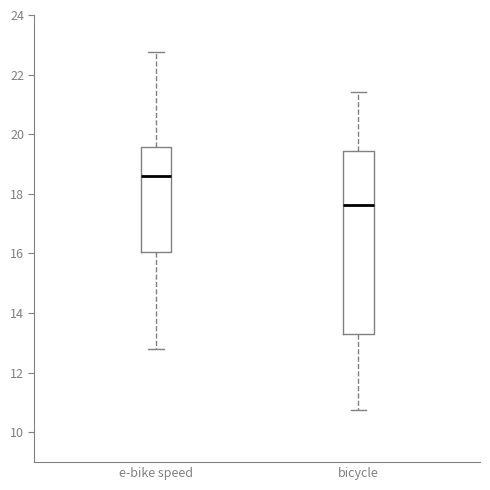

Which box has the lowest median line?

bicycle